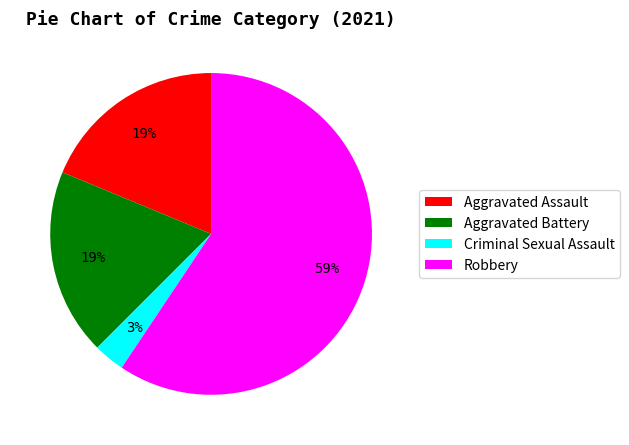

To the nearest percent, what is the combined percentage of Aggravated Battery and Robbery?

78%